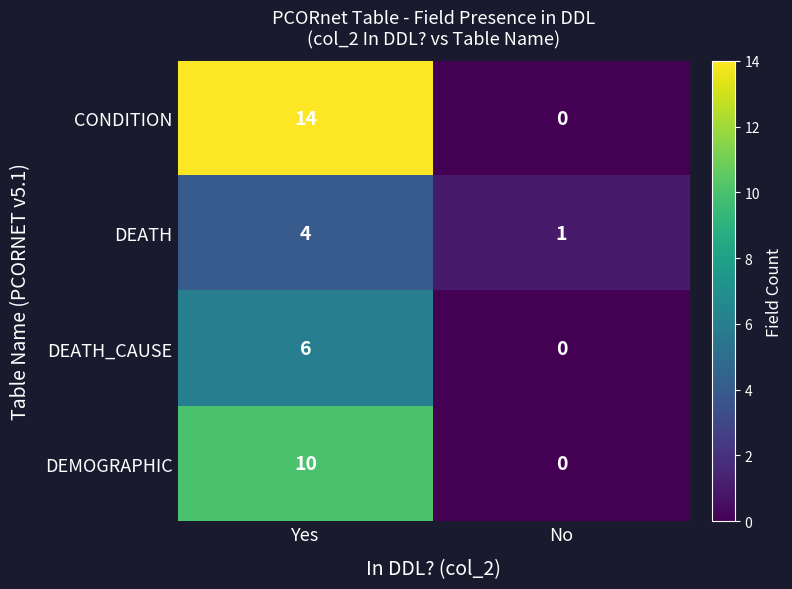

Which series has the largest range (max minus min)?

CONDITION